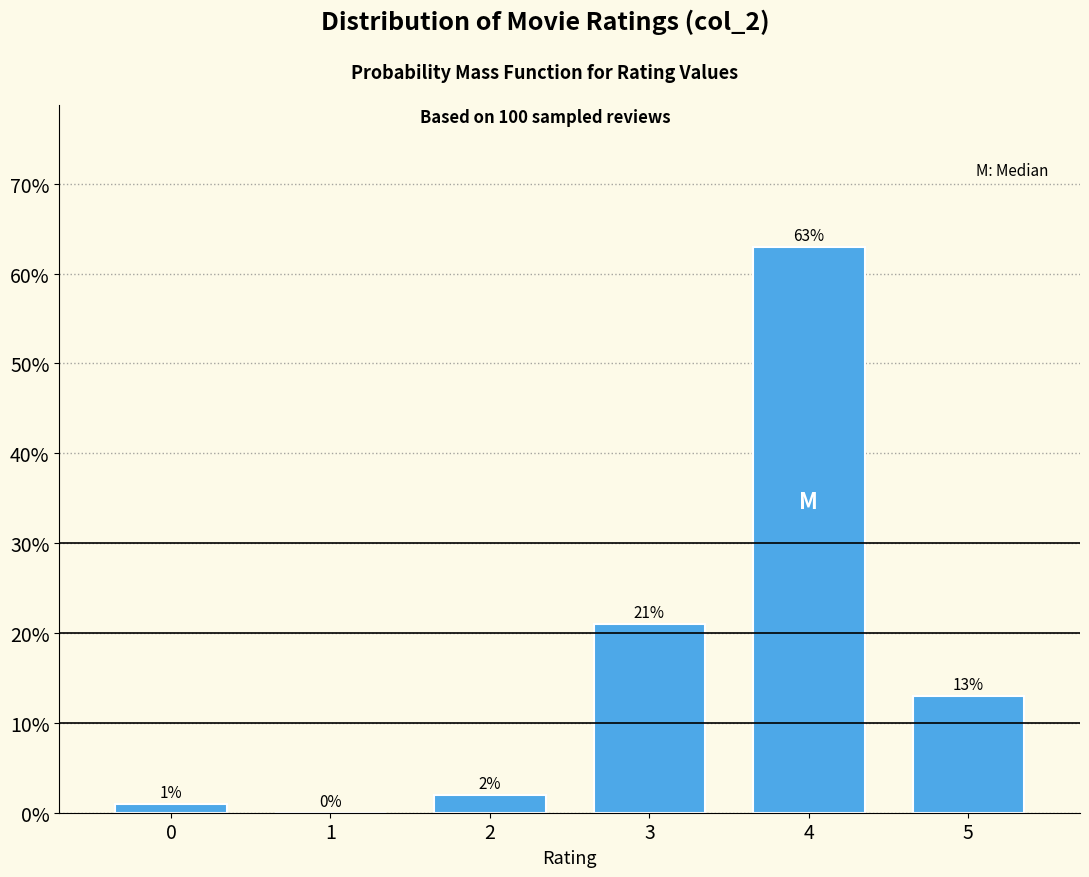

Reading left to right, list all the values displayed in this chart.

0=1	1=0	2=2	3=21	4=63	5=13